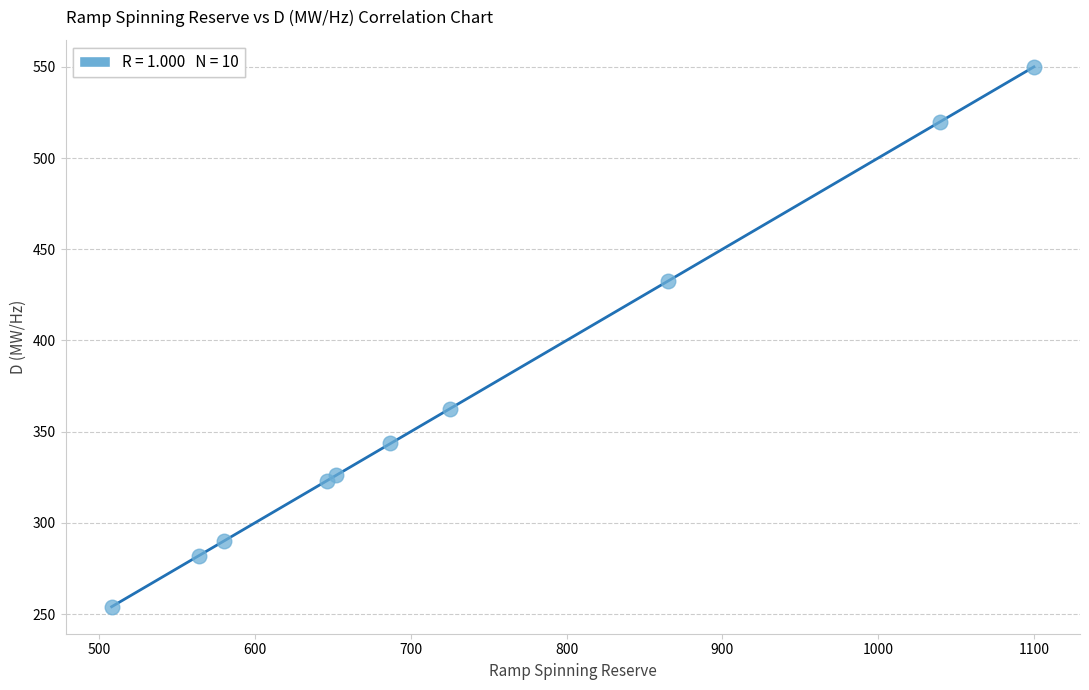

What Y value in the scatter plot is closest to 402?

432.5